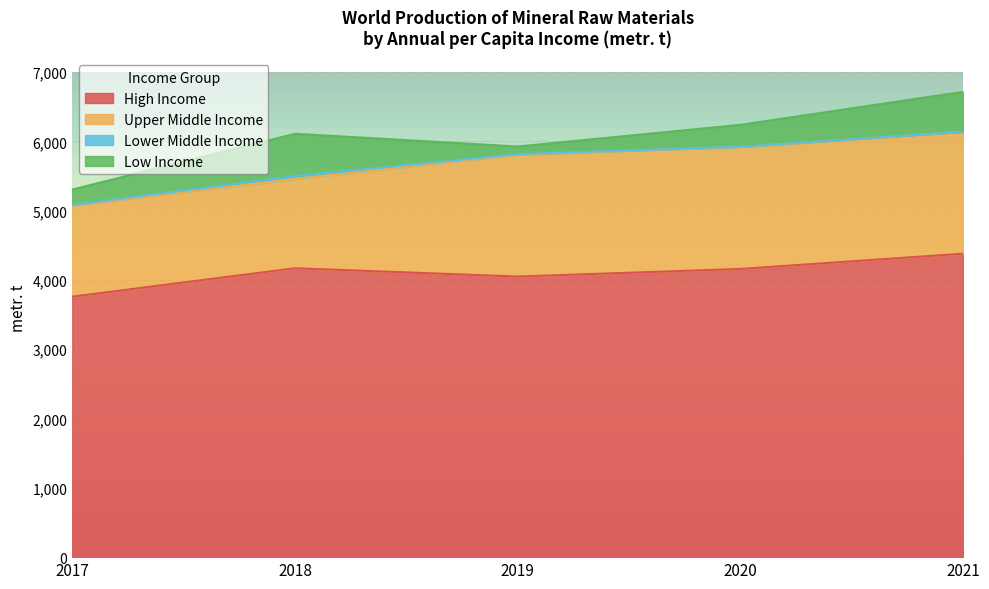

Where is the first local minimum for Low Income?

2019